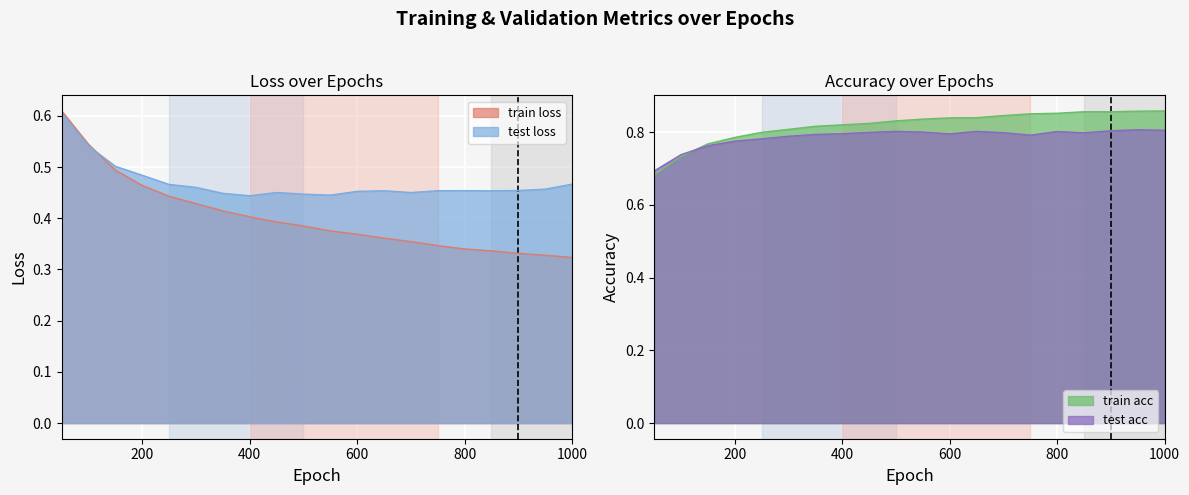

Which has a higher value, 700 or 400?

400